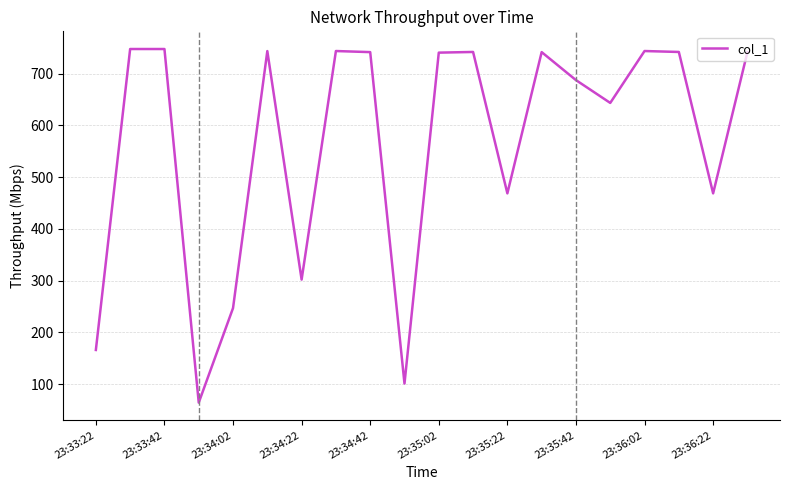

What is the difference between the second highest and minimum values?

683.5